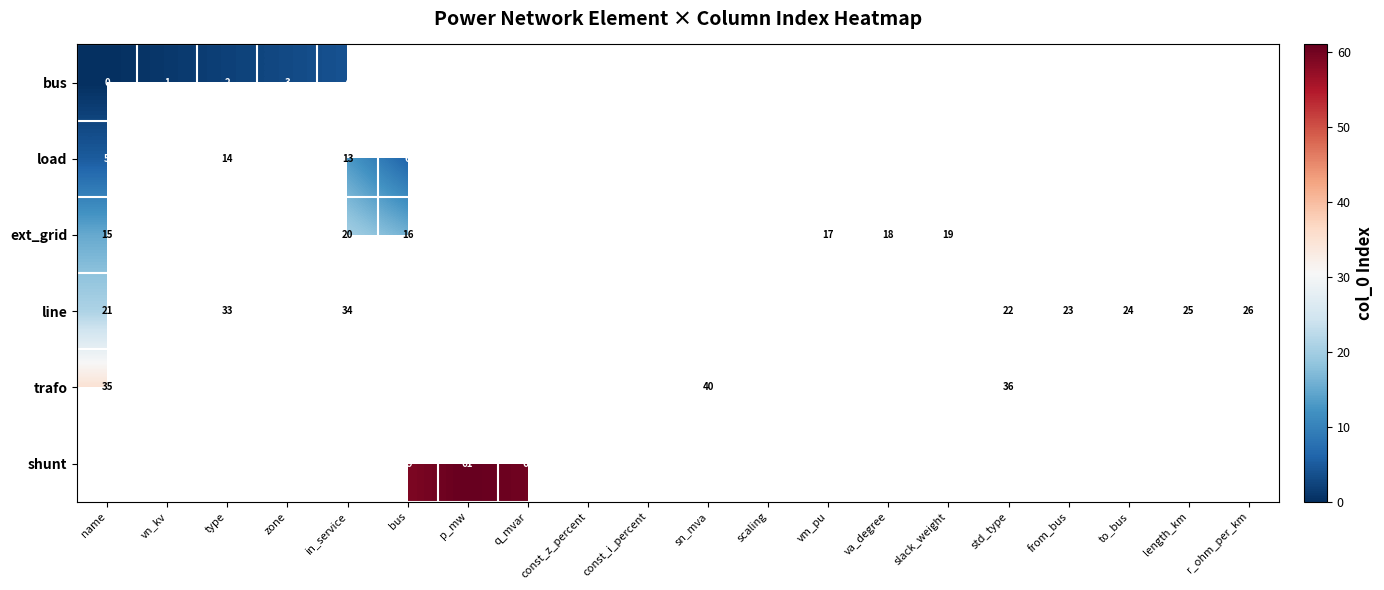

The value of bus at vn_kv is 2. True or false?

False